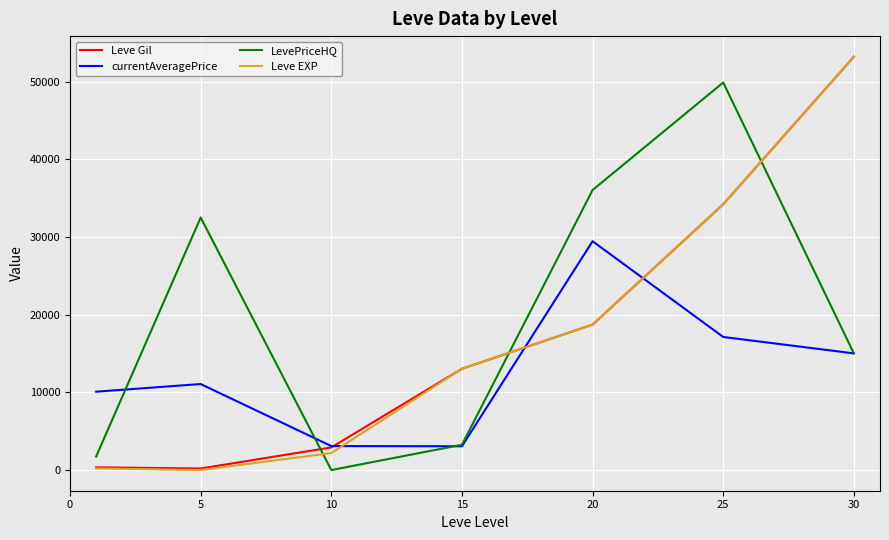

After their last crossing, which series has the higher values: Leve Gil or LevePriceHQ?

Leve Gil